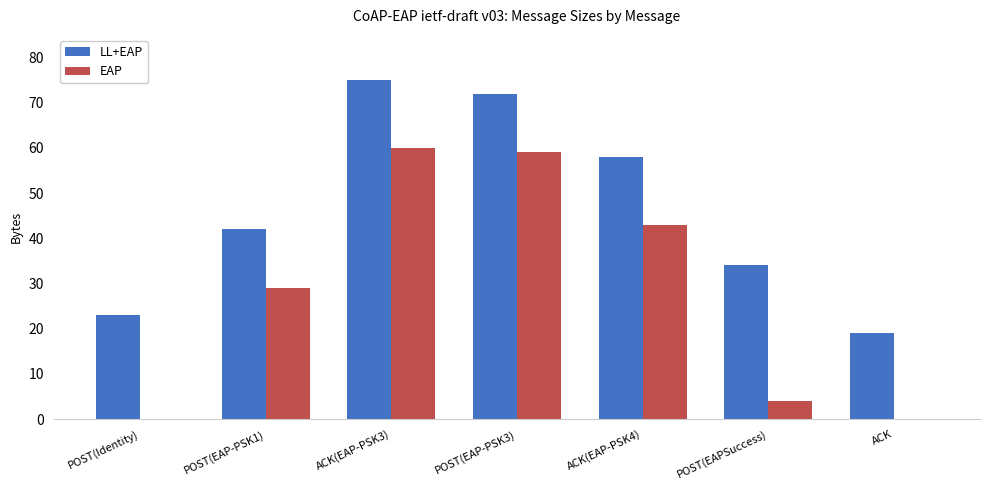

Where is LL+EAP nearest to the value 47?

POST(EAP-PSK1)